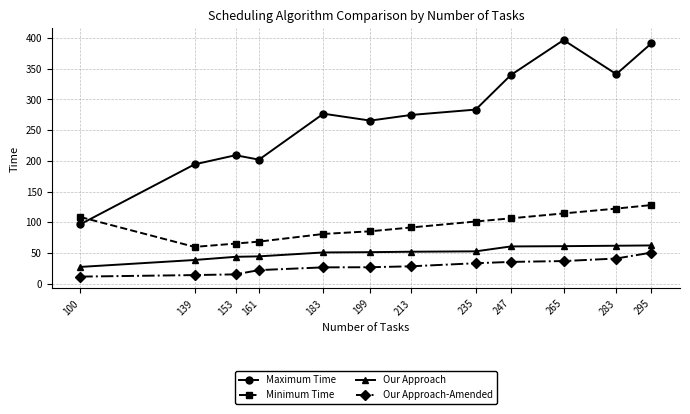

At which label is Maximum Time closest to 246?

199